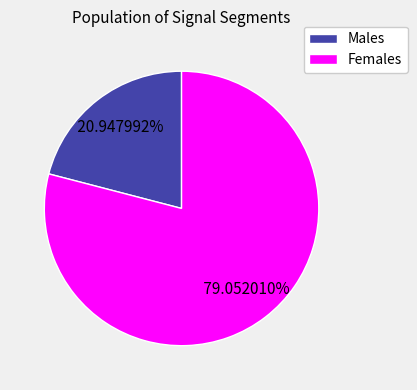

Combined, do Males and Females account for over 50%?

Yes